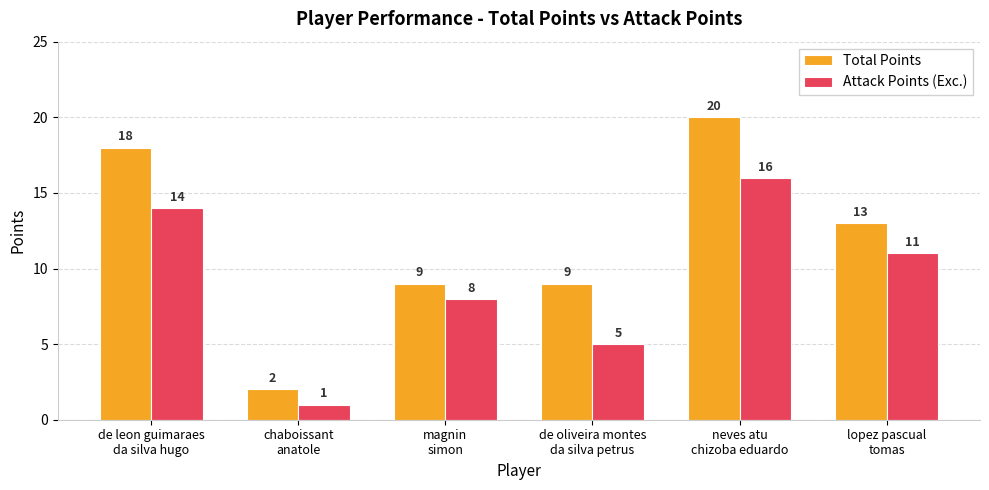

What is the smallest value displayed?

1